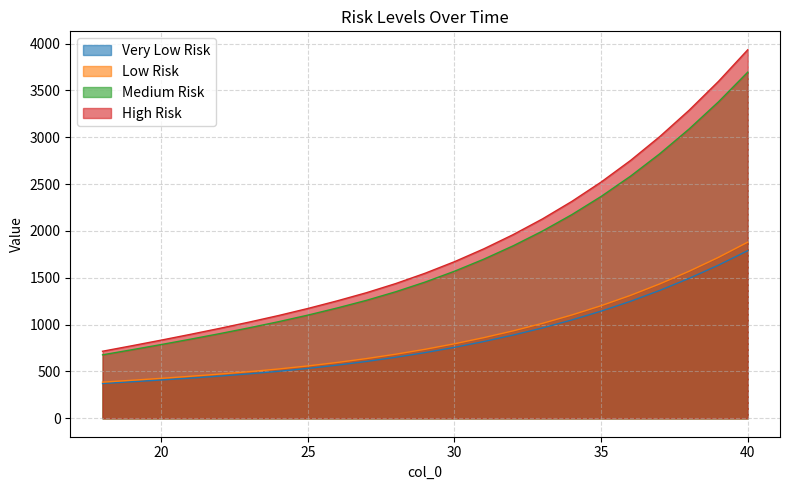

What is the minimum value for Very Low Risk?

371.5